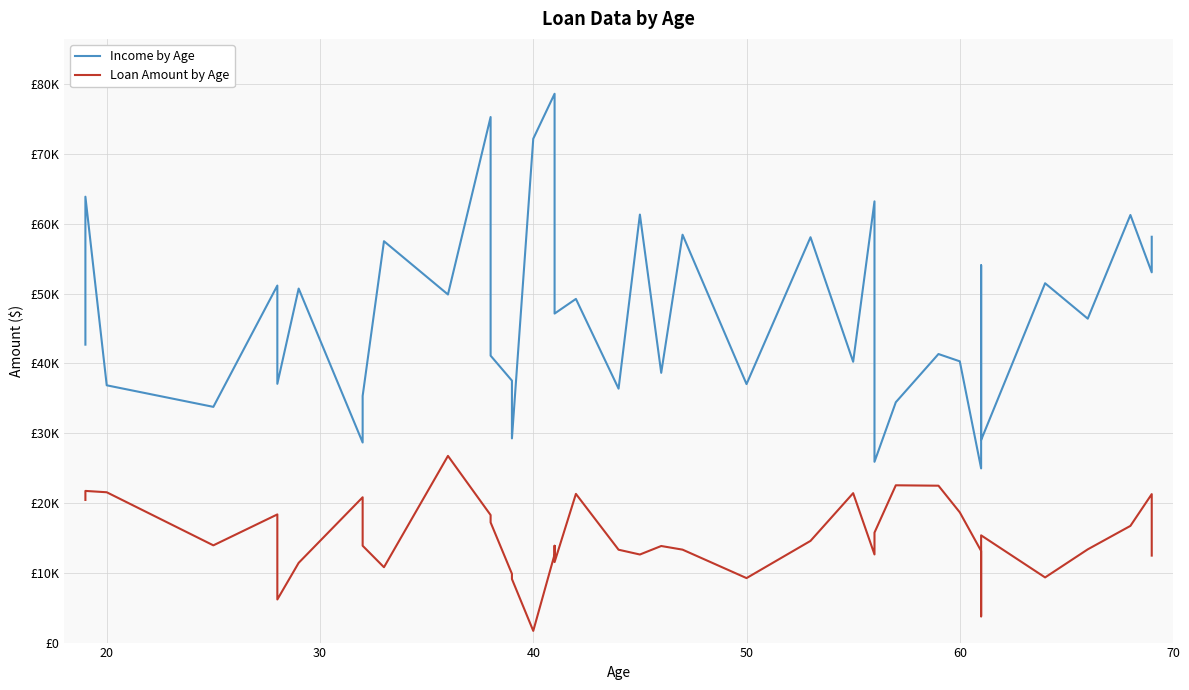

Is the value of Loan Amount by Age at 15 greater than the value of Income by Age at 22?

No